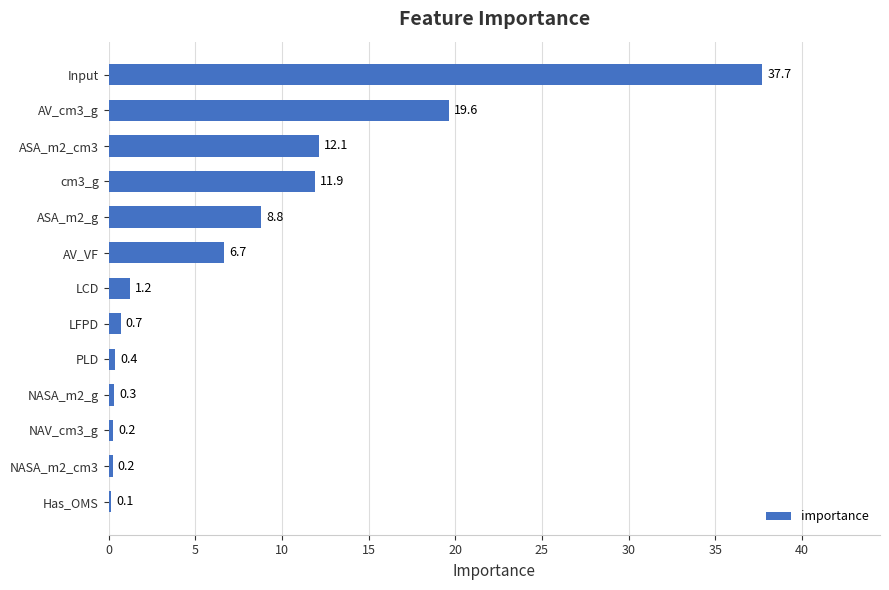

Between NASA_m2_cm3 and ASA_m2_cm3, which is larger?

ASA_m2_cm3